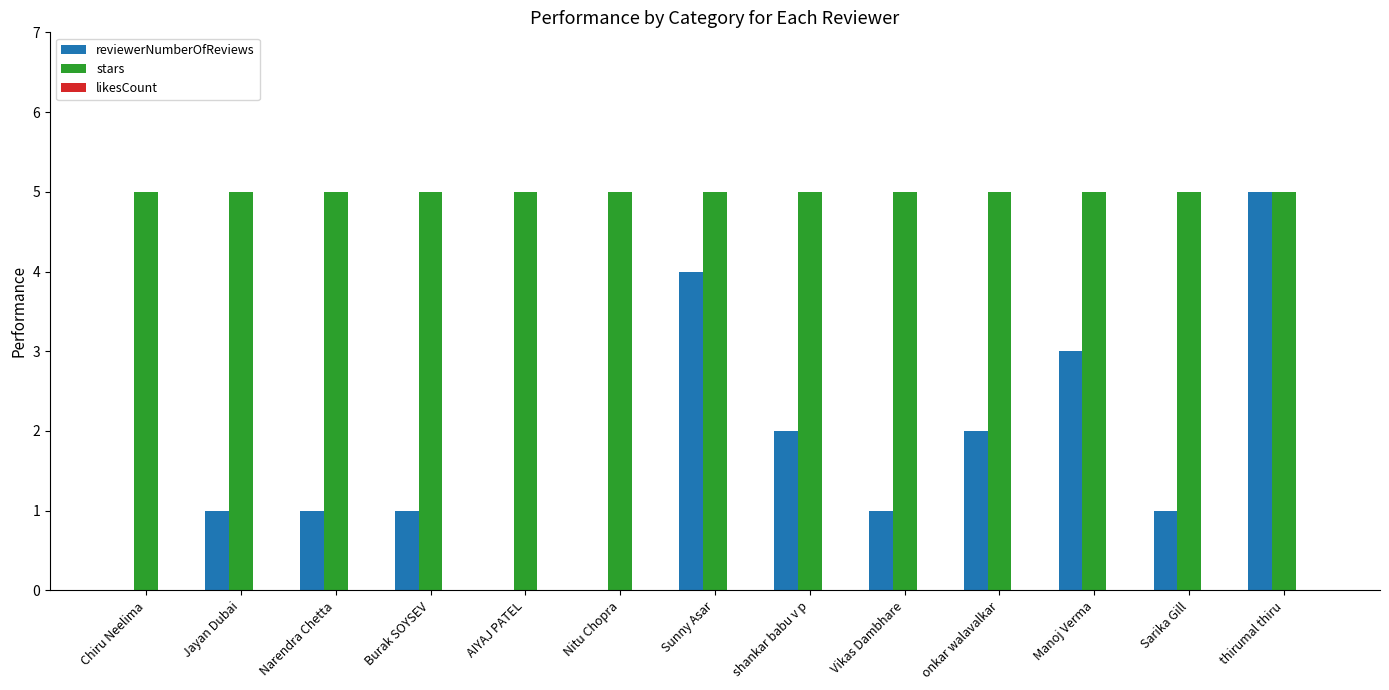

How many groups of bars are there?

13